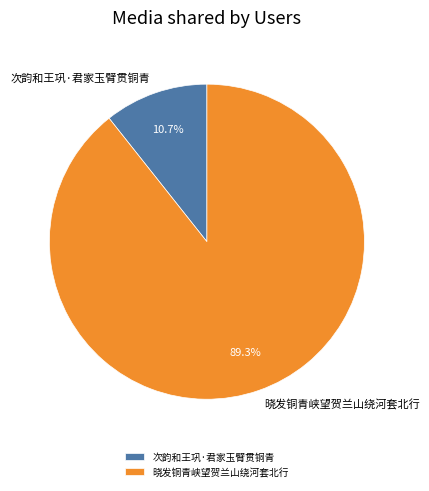

Which slice is the largest?

晓发铜青峡望贺兰山绕河套北行